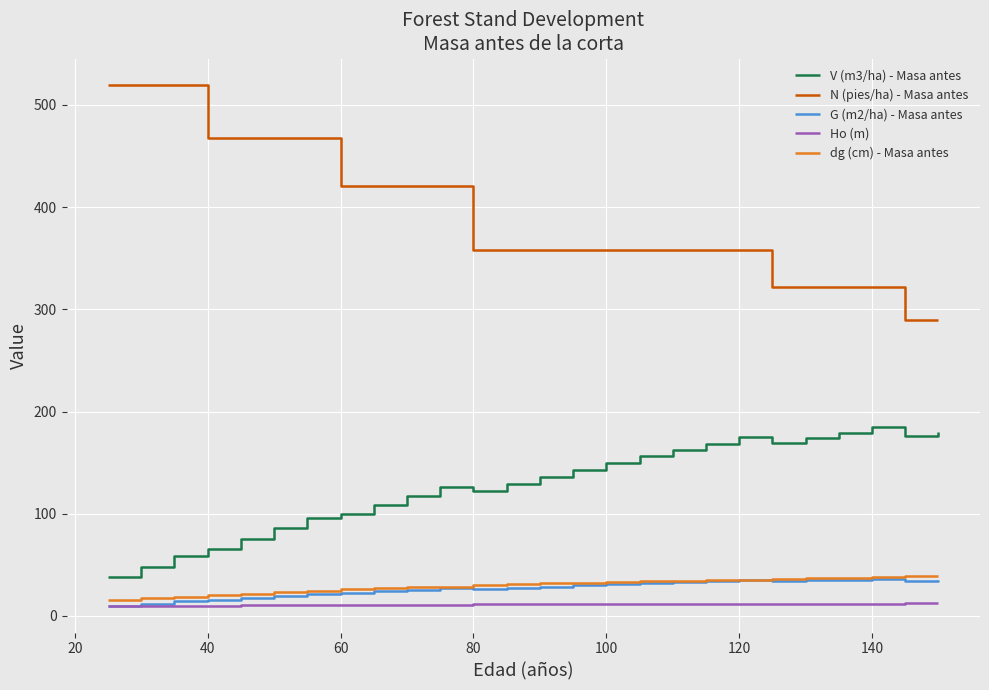

Which series has the widest spread of values?

N (pies/ha) - Masa antes